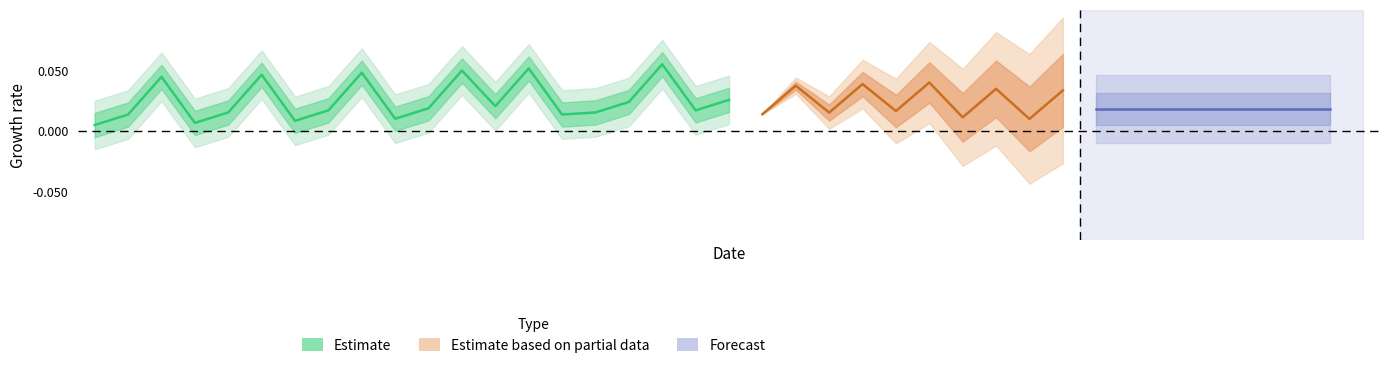

Is this an area chart (filled region under the line)?

No